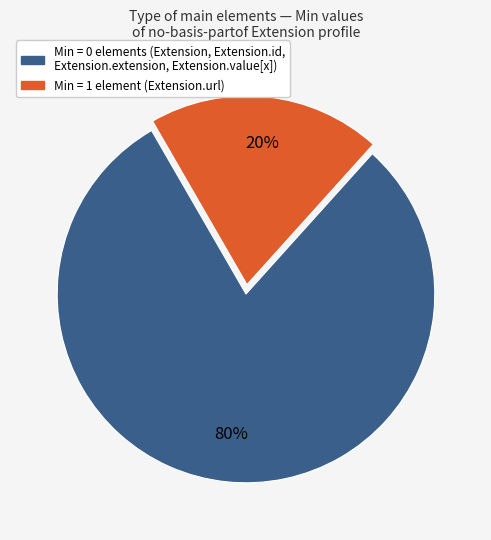

To the nearest percent, what is the difference between the largest and smallest slice percentages?

60%